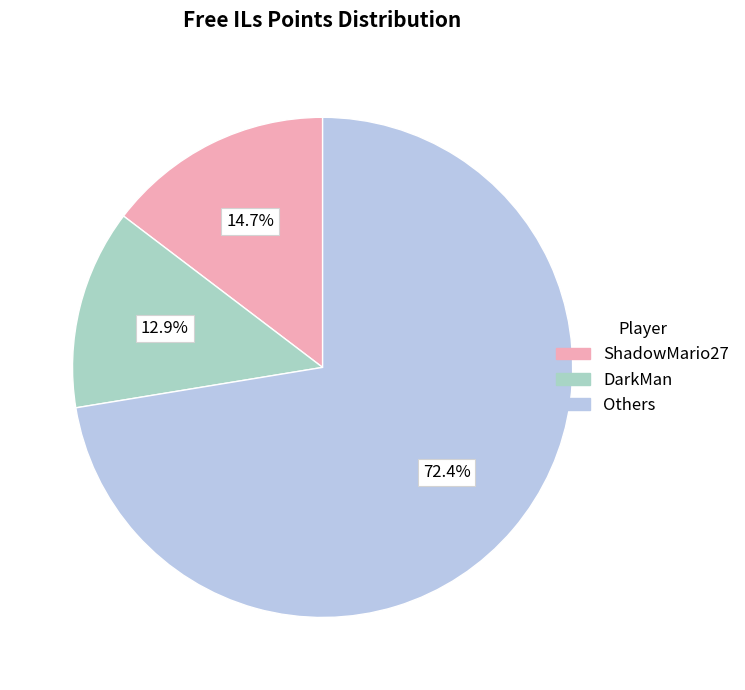

Does any single category account for the majority?

Yes